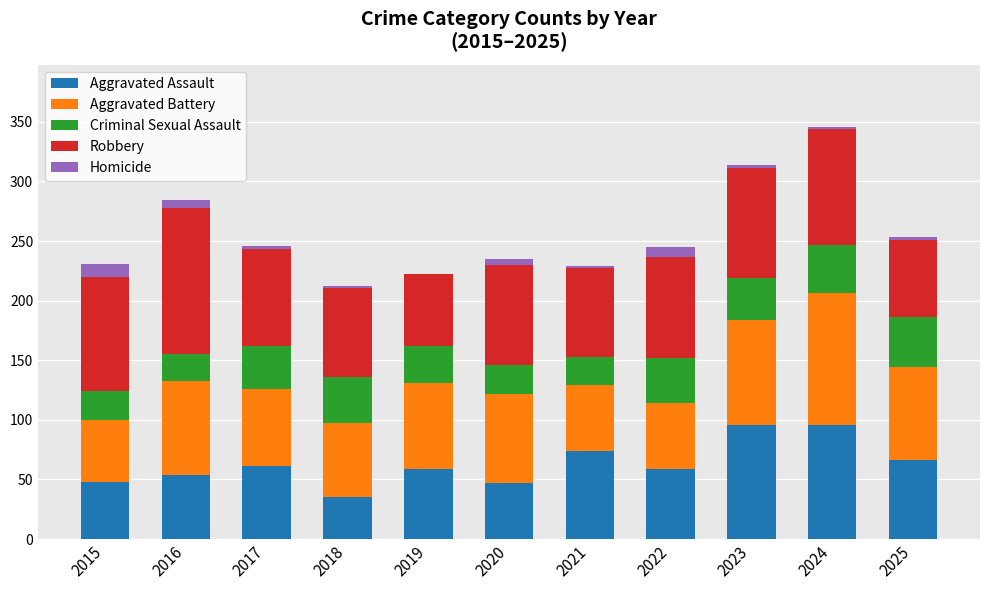

How many series are shown in this chart?

5